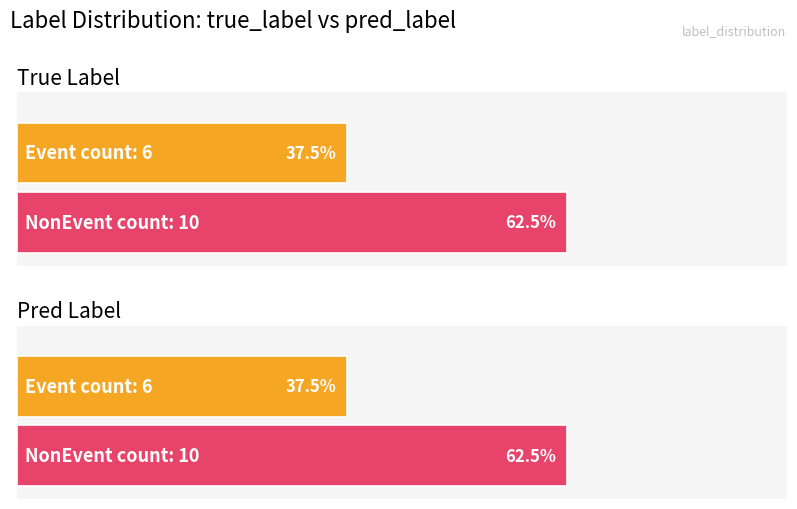

Is it true that Event equals 2 at Event Count?

False